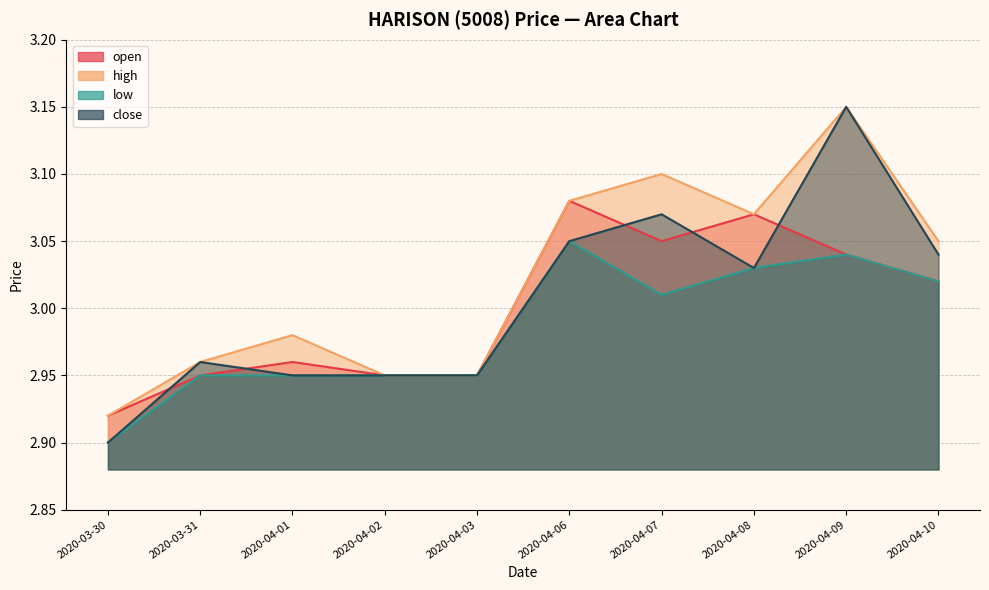

What is the lowest value of the high series?

2.9